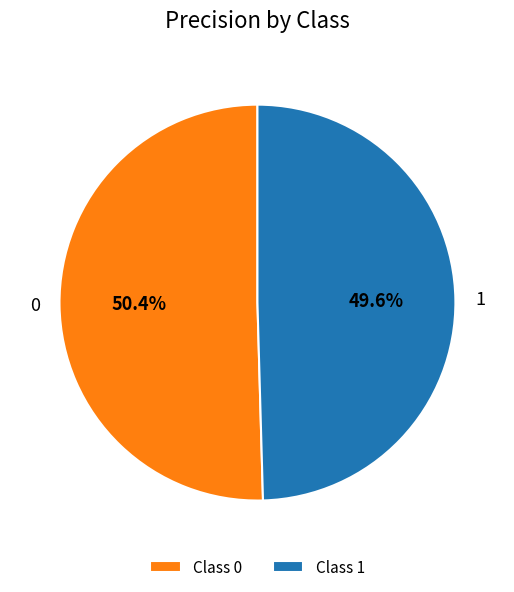

How many slices are in this pie chart?

2